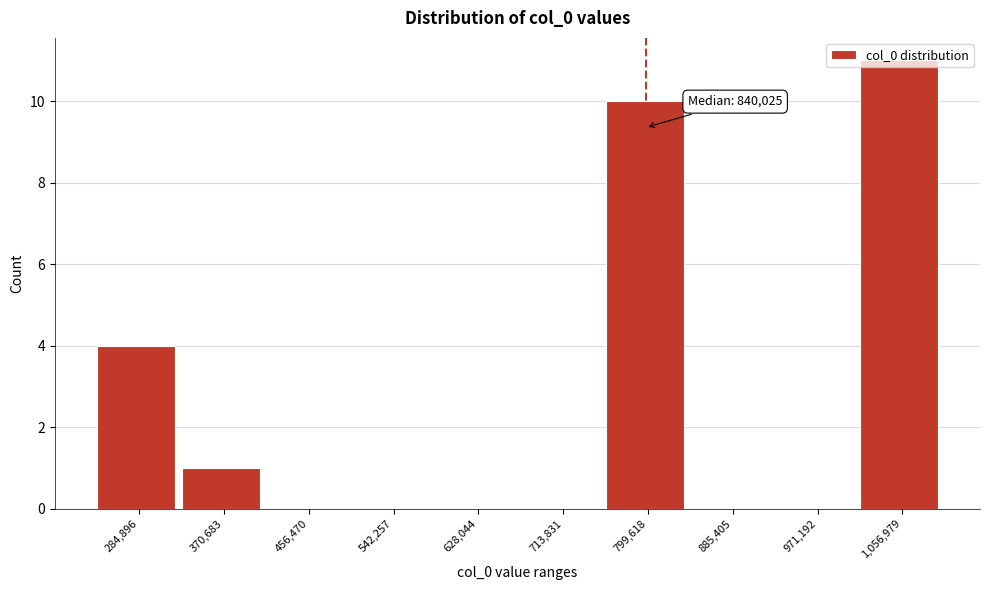

The value at 370,683 is 2. True or false?

False